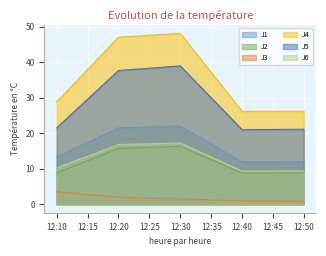

True or false: J4 and J3 cross at least once.

False